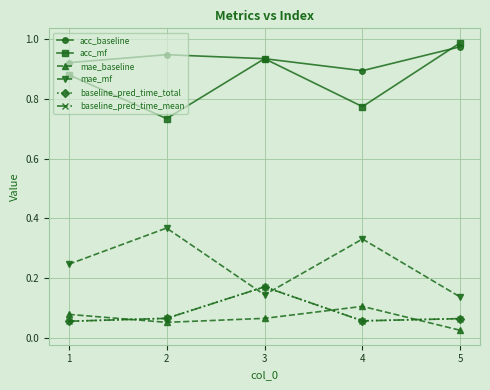

What is the difference between the maximum and second lowest values in the baseline_pred_time_total series?

0.1